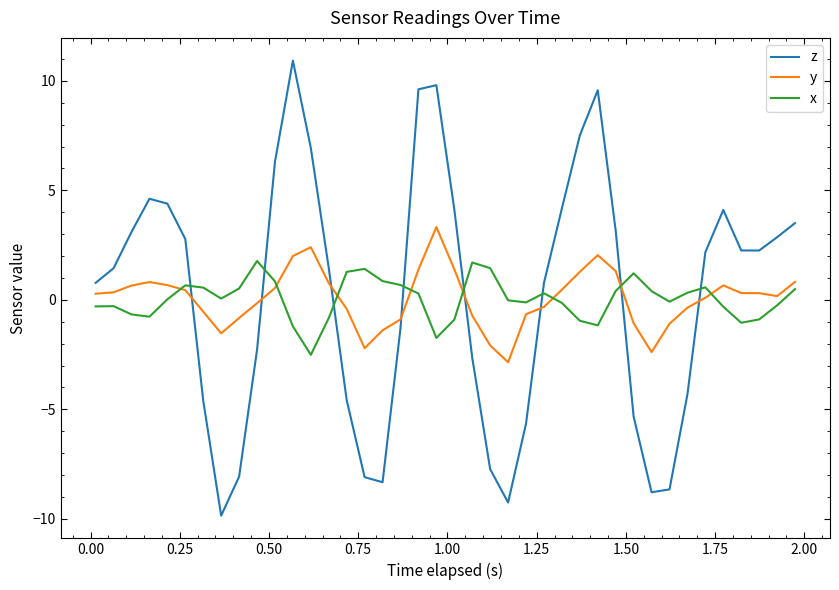

What is the difference between the second highest and minimum values in the x series?

4.2